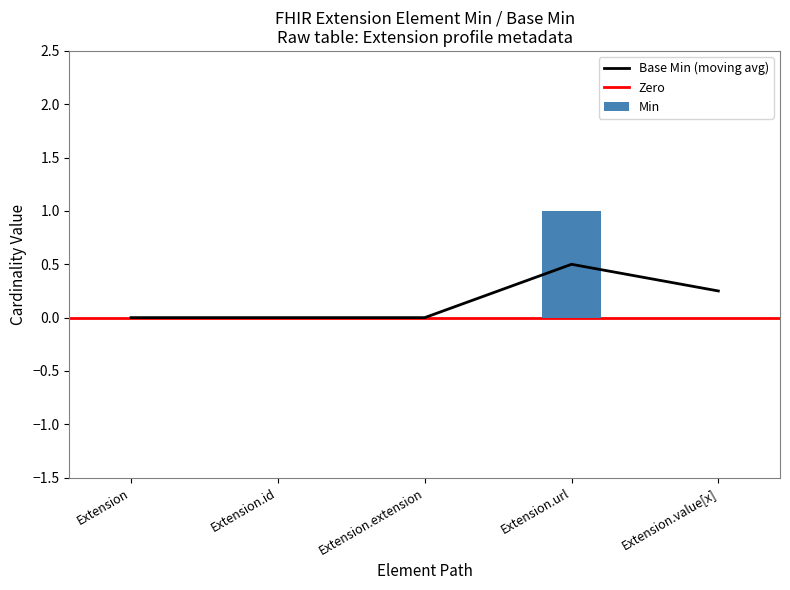

Reading left to right, list all the values displayed in this chart.

Extension=0	Extension.id=0	Extension.extension=0	Extension.url=1	Extension.value[x]=0